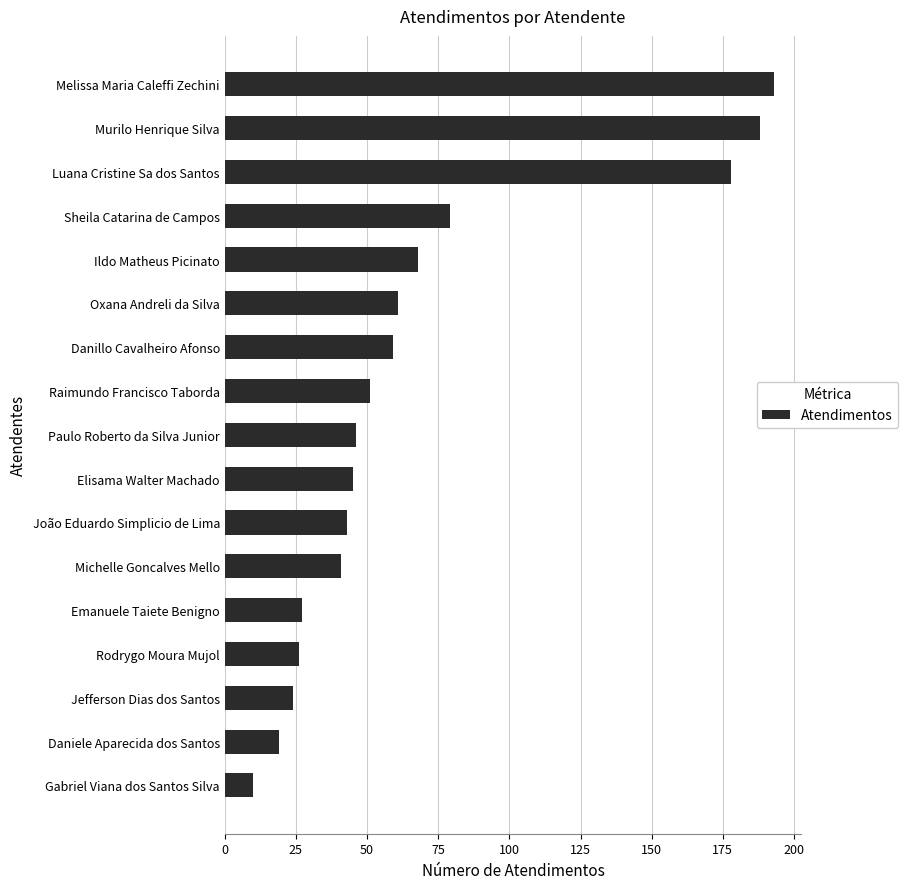

The value at Jefferson Dias dos Santos is 5. True or false?

False